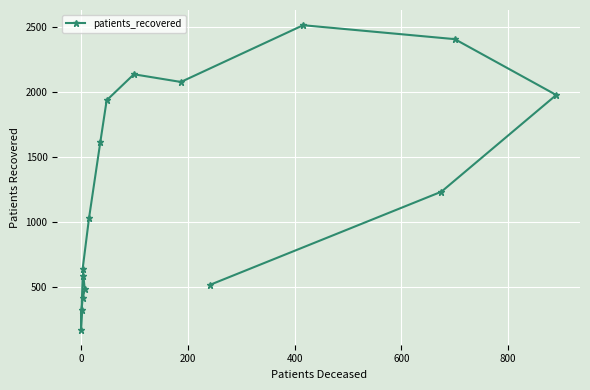

What is the sum of the values at 800 and 600?

1125